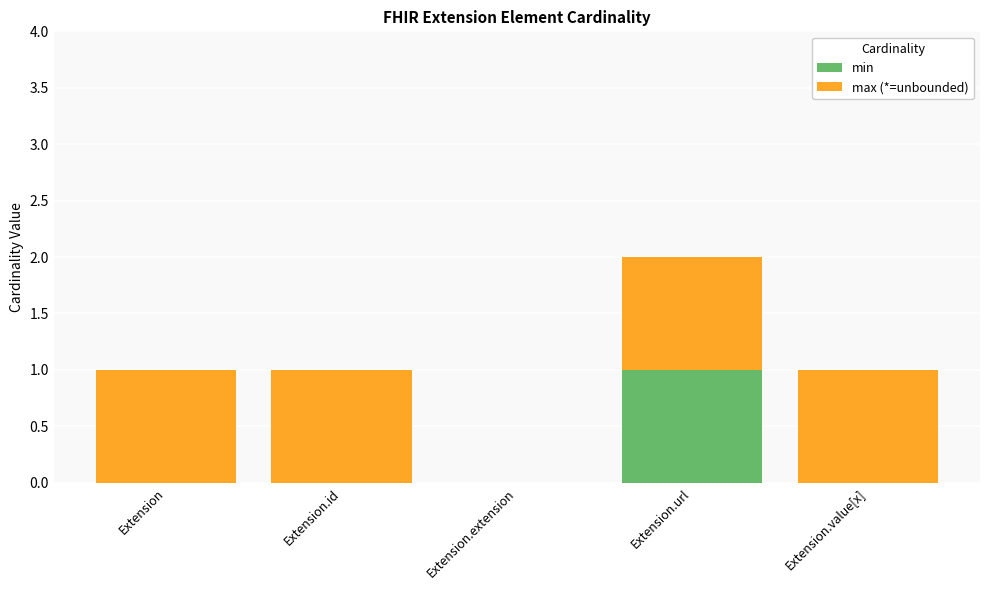

At which category is the sum across all series the highest?

Extension.url